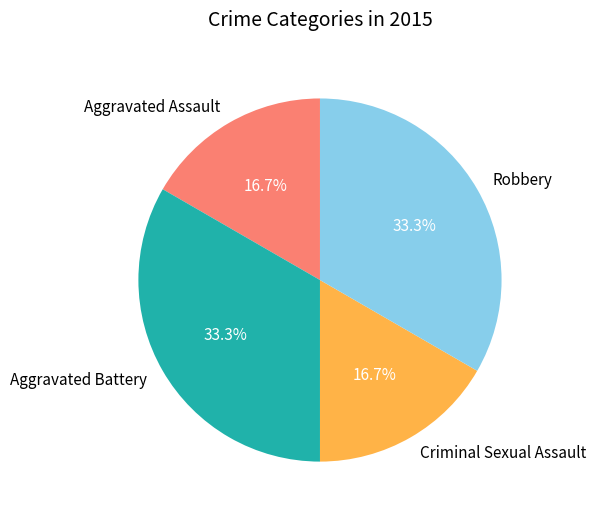

What is the ratio of the value at Aggravated Assault to the value at Aggravated Battery?

0.5